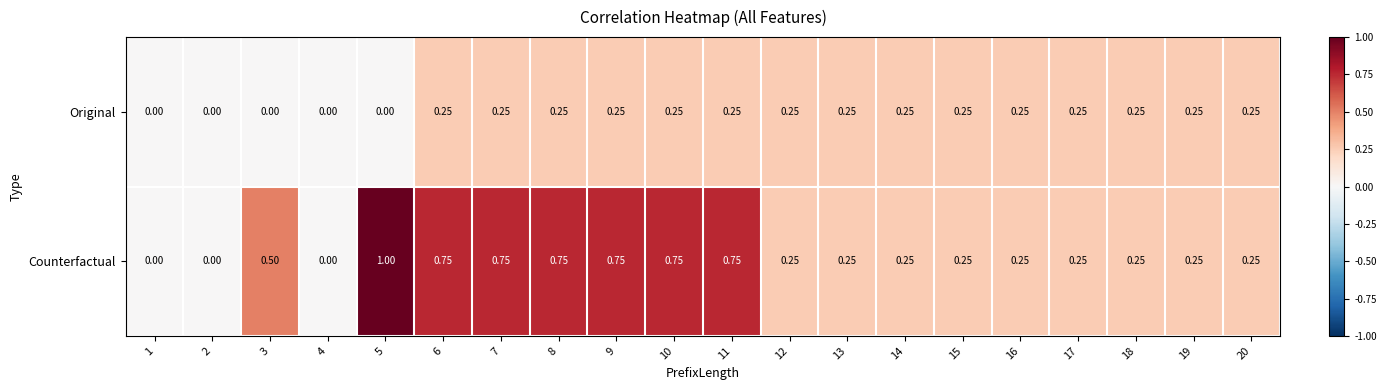

Is the value of Original at 12 greater than the value of Counterfactual at 1?

Yes